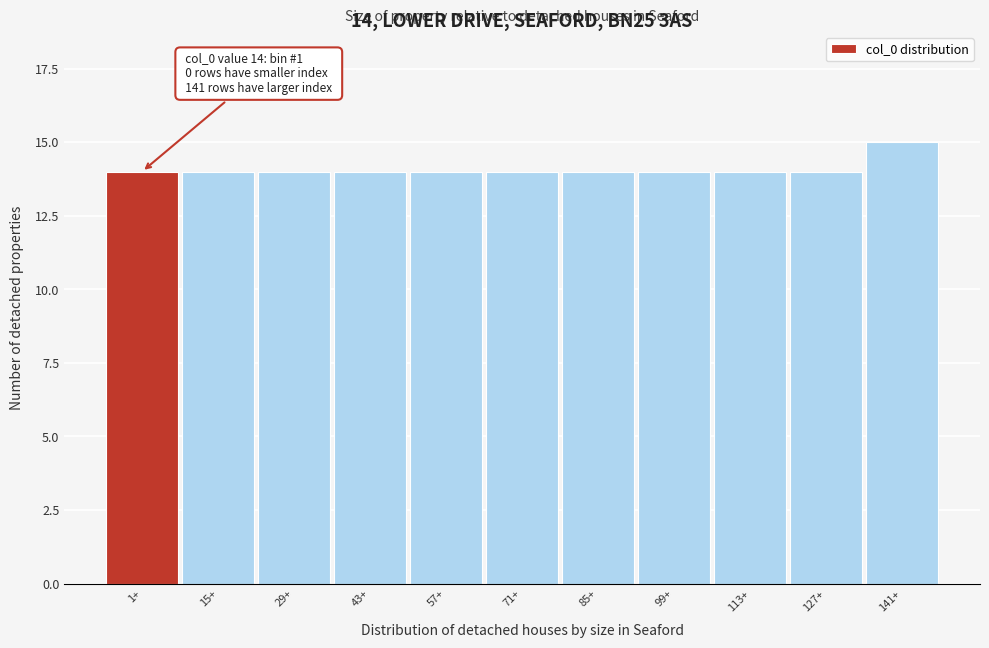

Reading left to right, transcribe all the data shown in this chart.

14	14	14	14	14	14	14	14	14	14	15